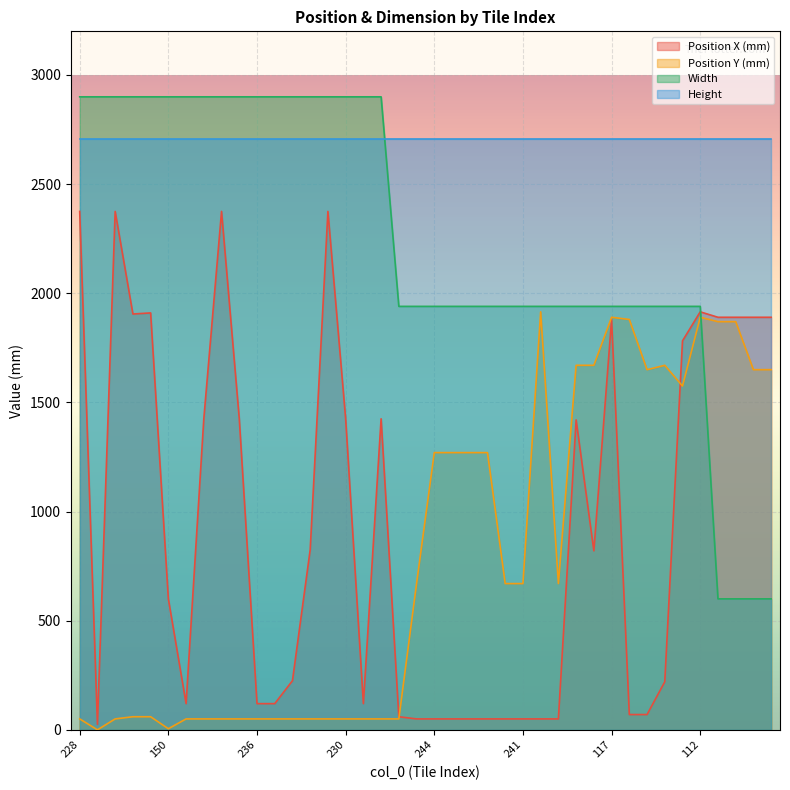

True or false: Position X (mm) and Width intersect in this chart.

True